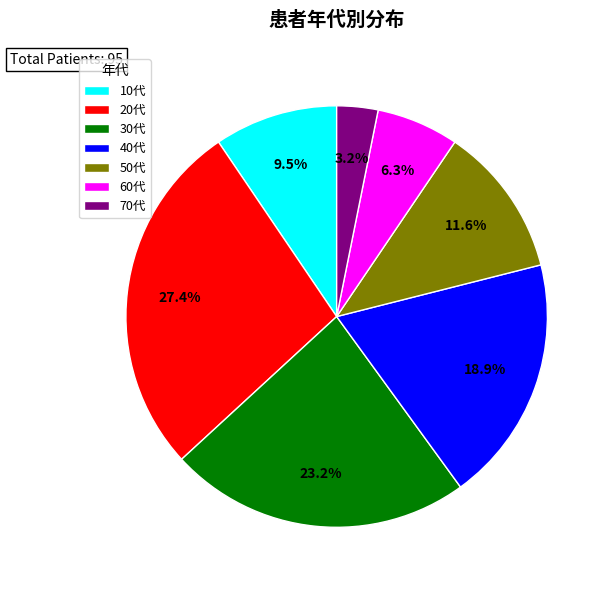

To the nearest percent, what percentage of the pie is 60代?

6%